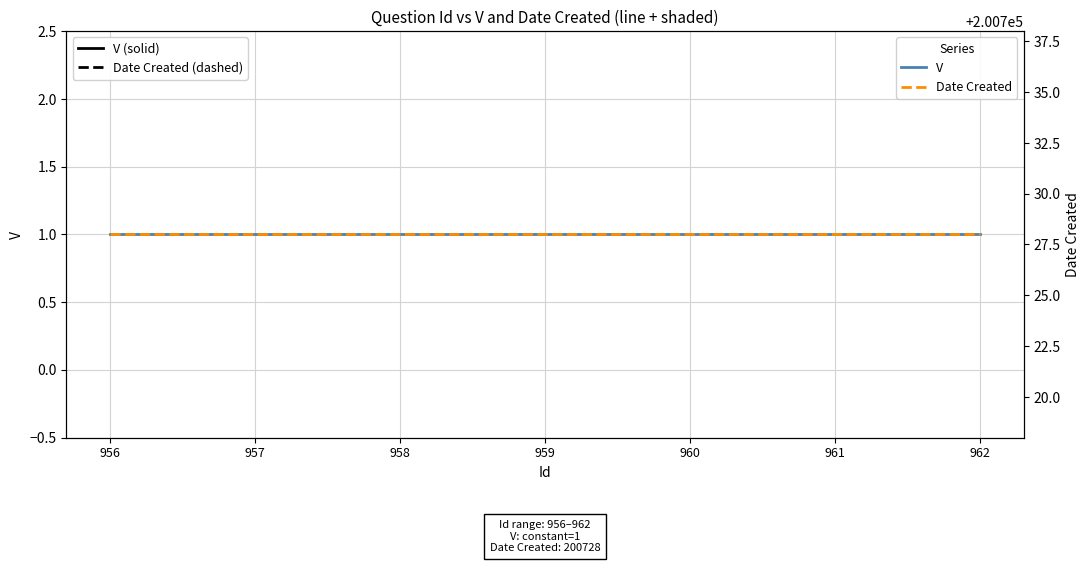

True or false: V has a value of 2 at 962.

False